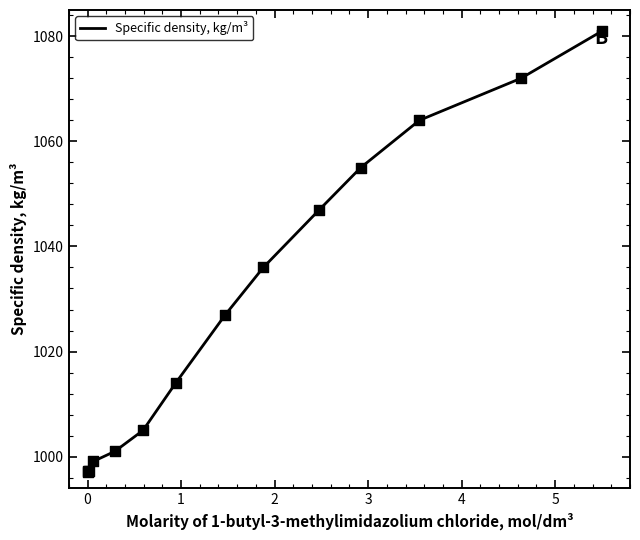

What is the difference between the maximum and minimum values?

83.9